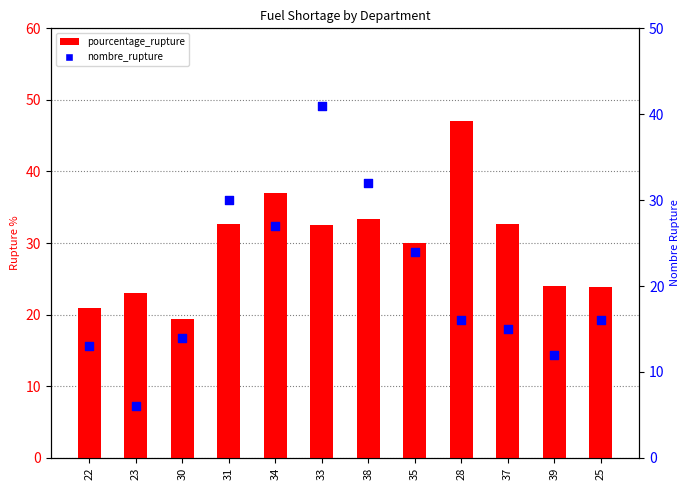

Which series has the largest total across all categories?

pourcentage_rupture